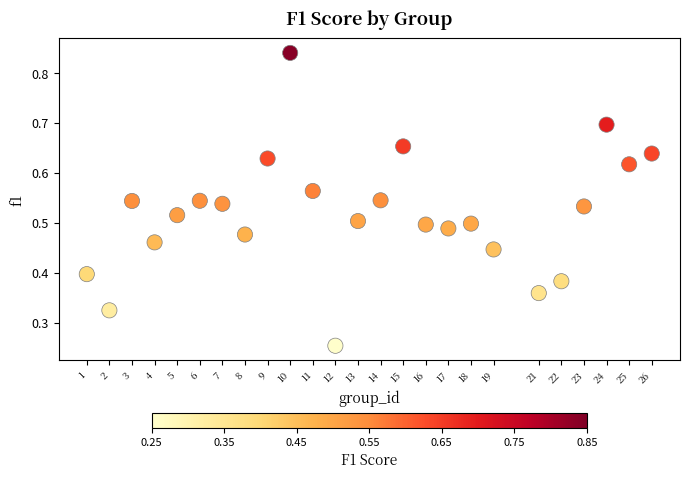

What is the range of X values (max minus min)?

25.0